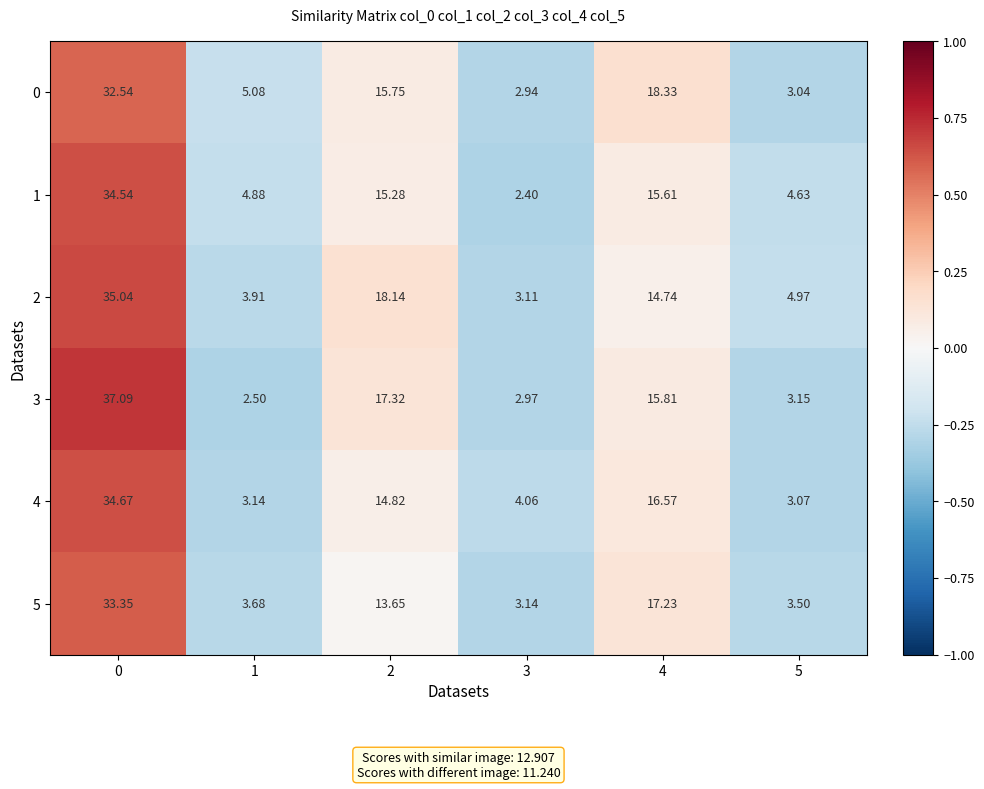

Reading right to left, list all the values displayed in this chart.

0: 5=3.0	4=18.3	3=2.9	2=15.8	1=5.1	0=32.5
1: 5=4.6	4=15.6	3=2.4	2=15.3	1=4.9	0=34.5
2: 5=5.0	4=14.7	3=3.1	2=18.1	1=3.9	0=35.0
3: 5=3.1	4=15.8	3=3.0	2=17.3	1=2.5	0=37.1
4: 5=3.1	4=16.6	3=4.1	2=14.8	1=3.1	0=34.7
5: 5=3.5	4=17.2	3=3.1	2=13.7	1=3.7	0=33.4